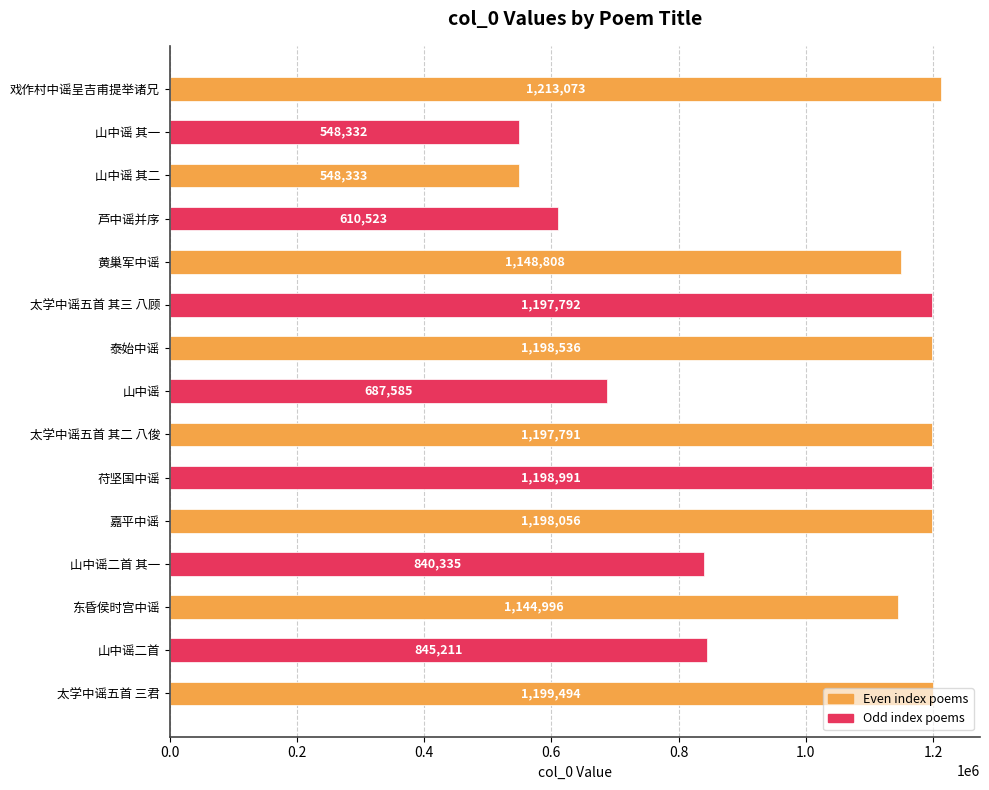

The chart shows a value of 978634 at 山中谣. True or false?

False